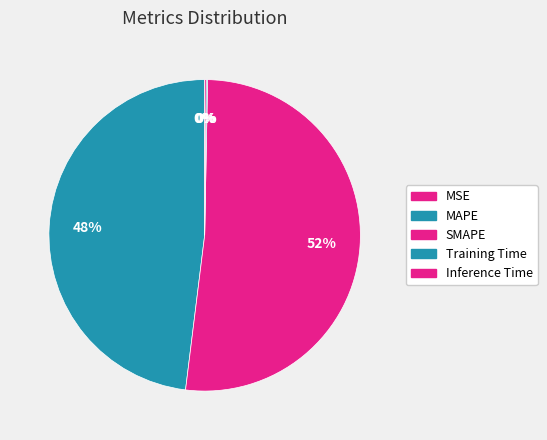

Which has a higher value, Inference Time or SMAPE?

SMAPE